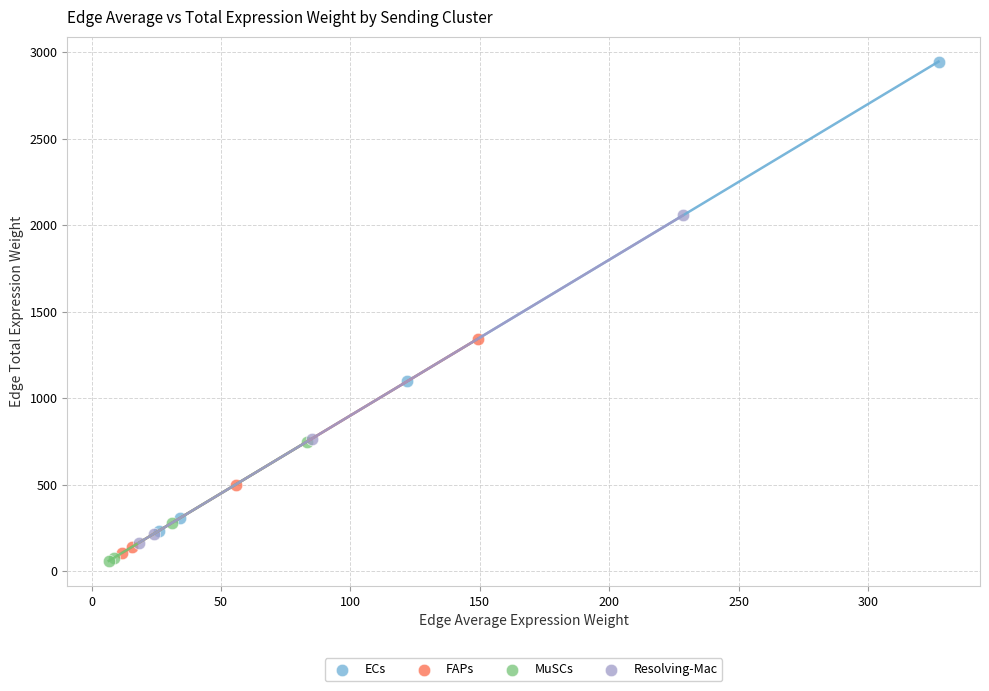

Which series has the largest Y range (max minus min)?

ECs